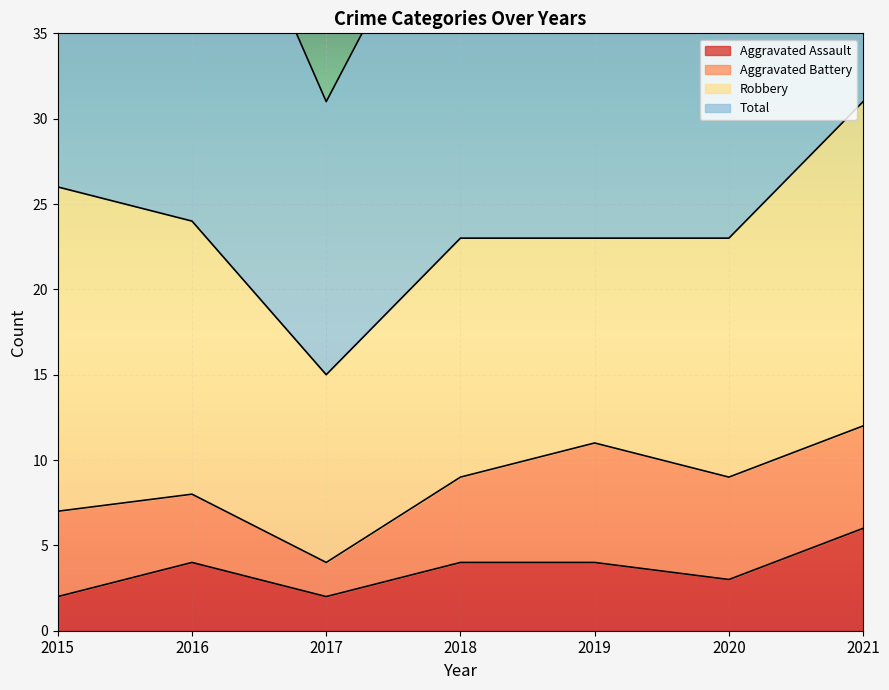

How many values in the Aggravated Assault series are below 4?

3